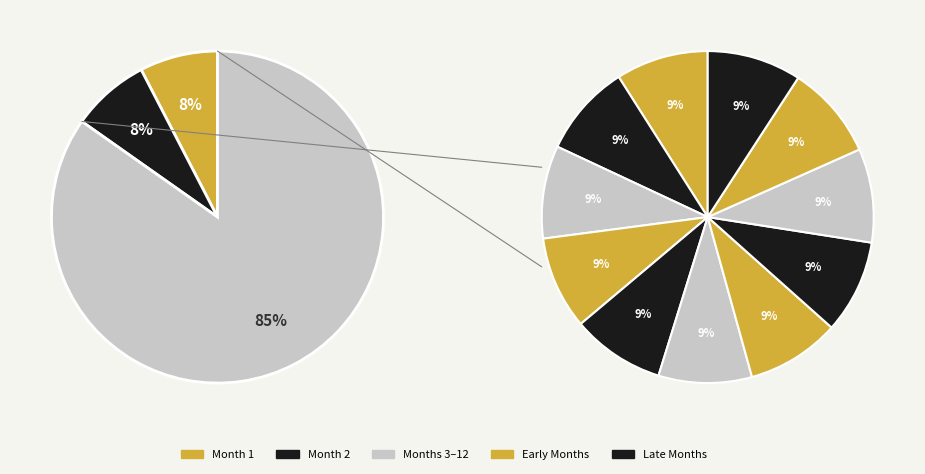

Combined, do 2 and 4 account for over 50%?

No